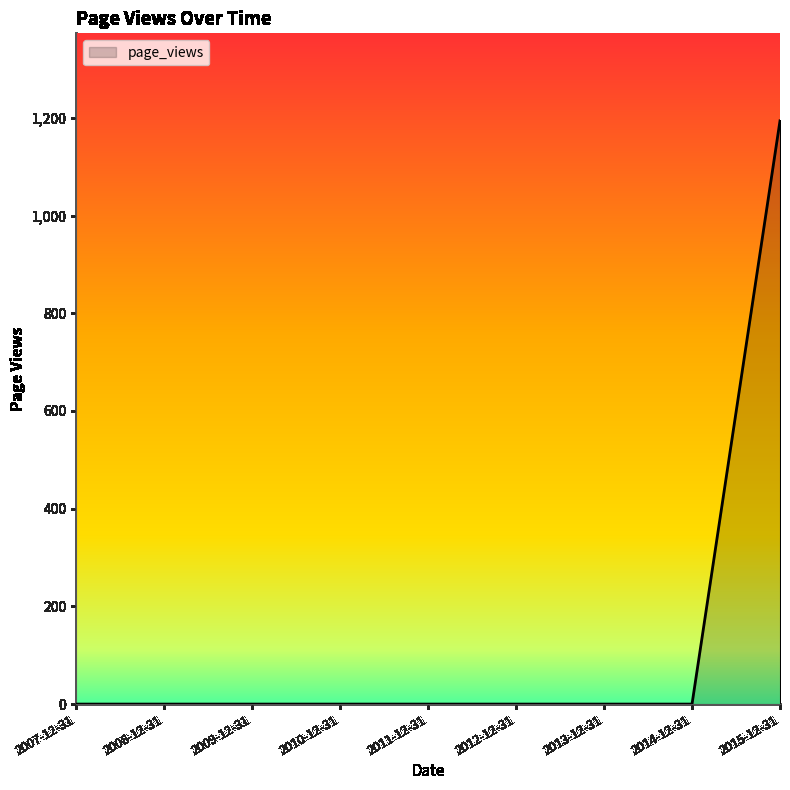

The value at 2011-12-31 is 0. True or false?

True